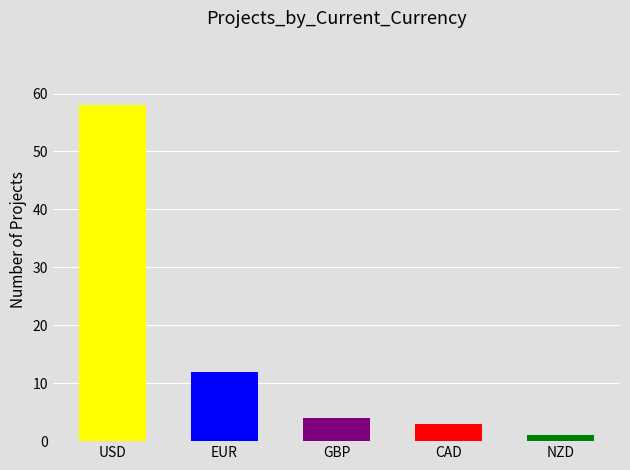

What is the difference between the maximum and minimum values?

57